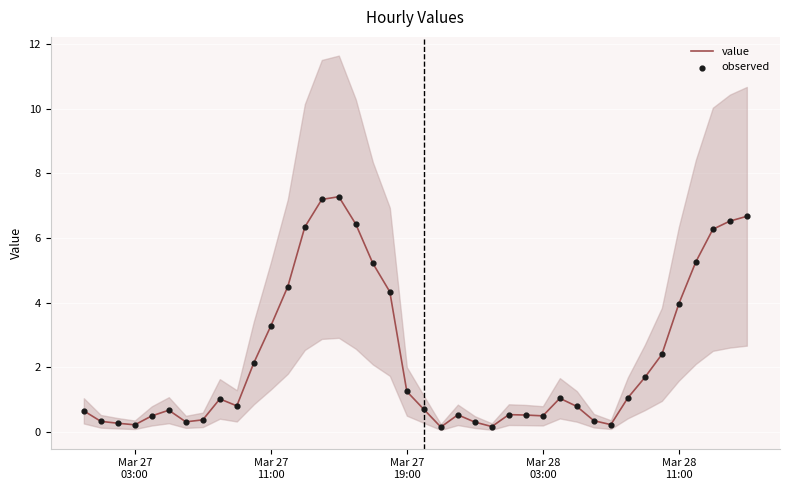

What is the highest value of the value series?

7.3